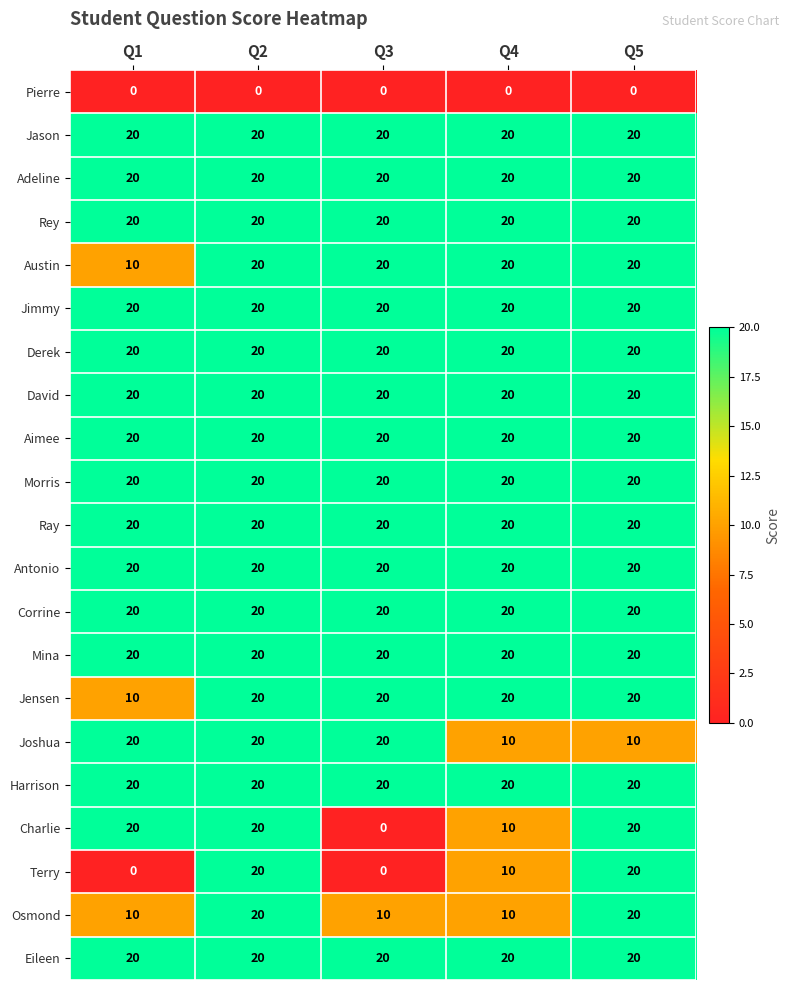

What is the spread (max minus min) of values at Q3?

20